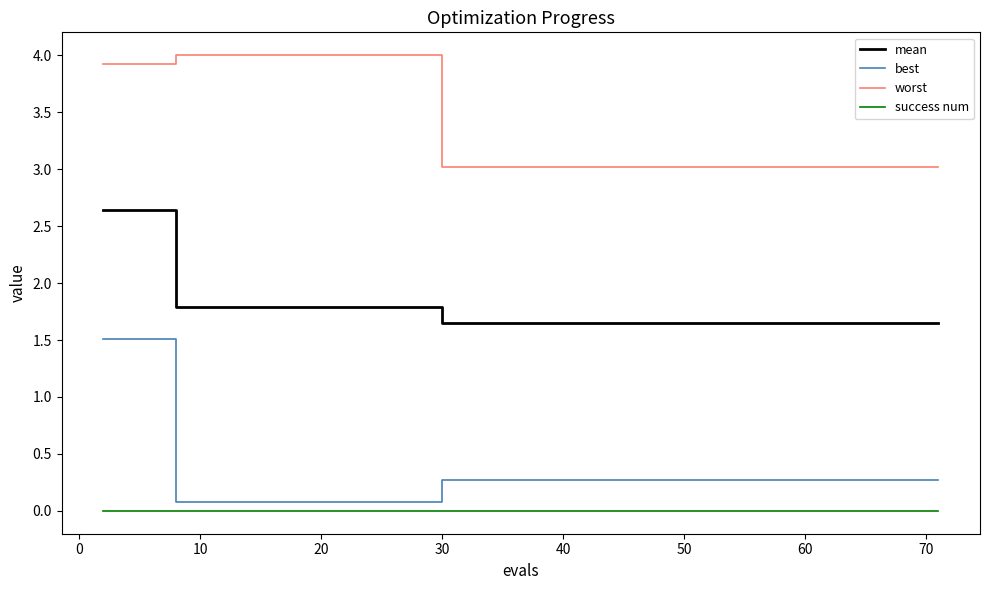

Which series has the largest range (max minus min)?

best